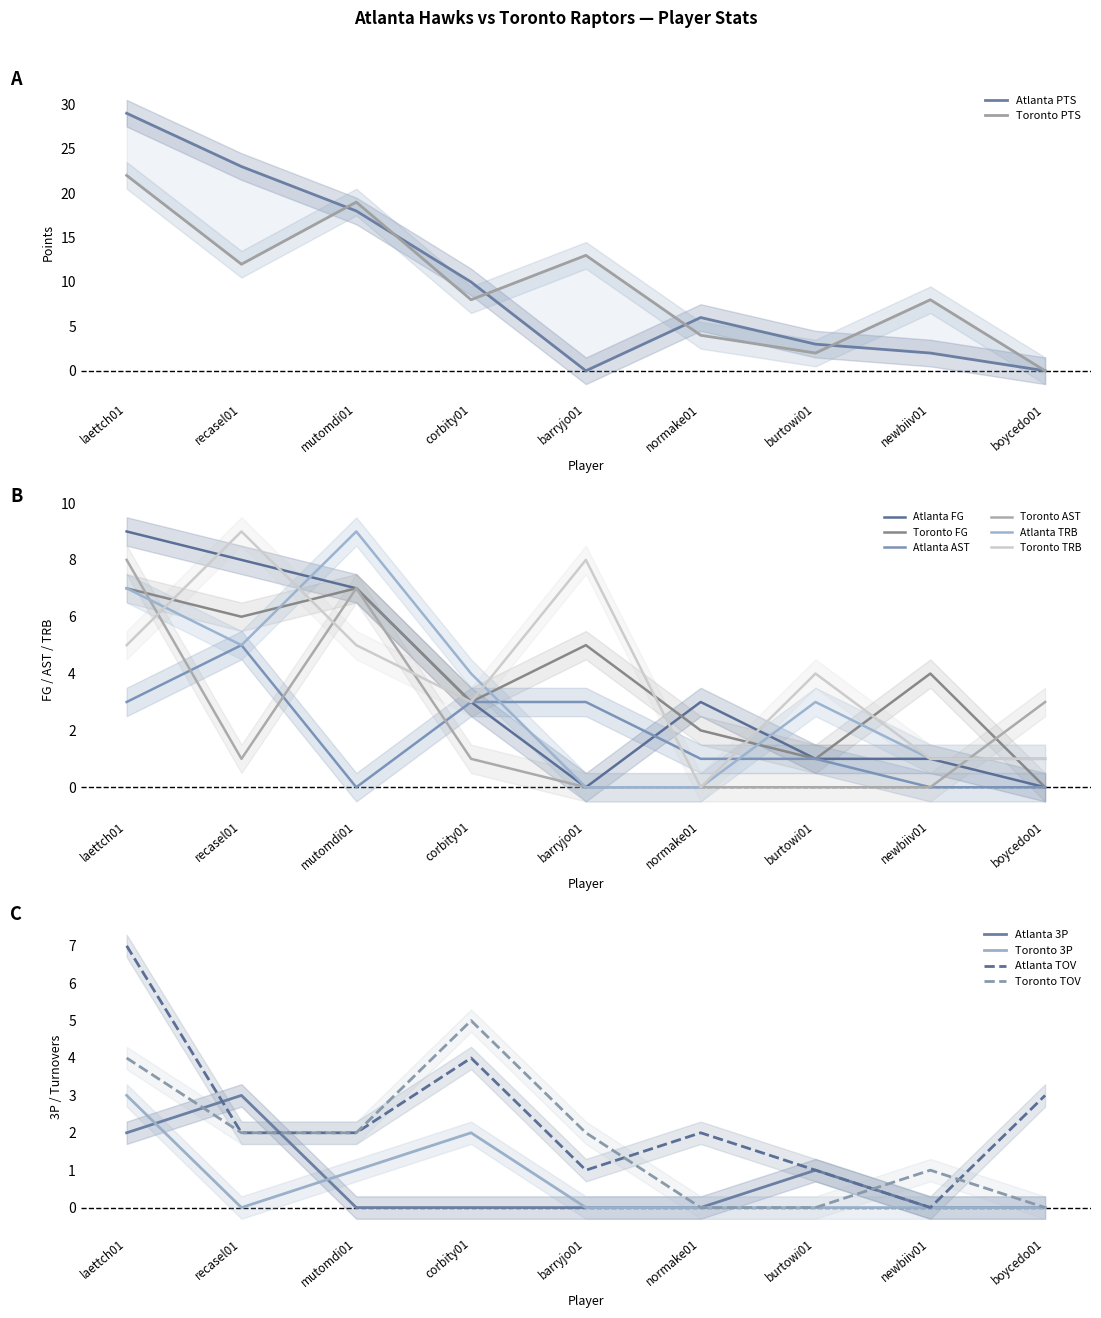

Count the Atlanta 3P values in the range 0 to 1.

7